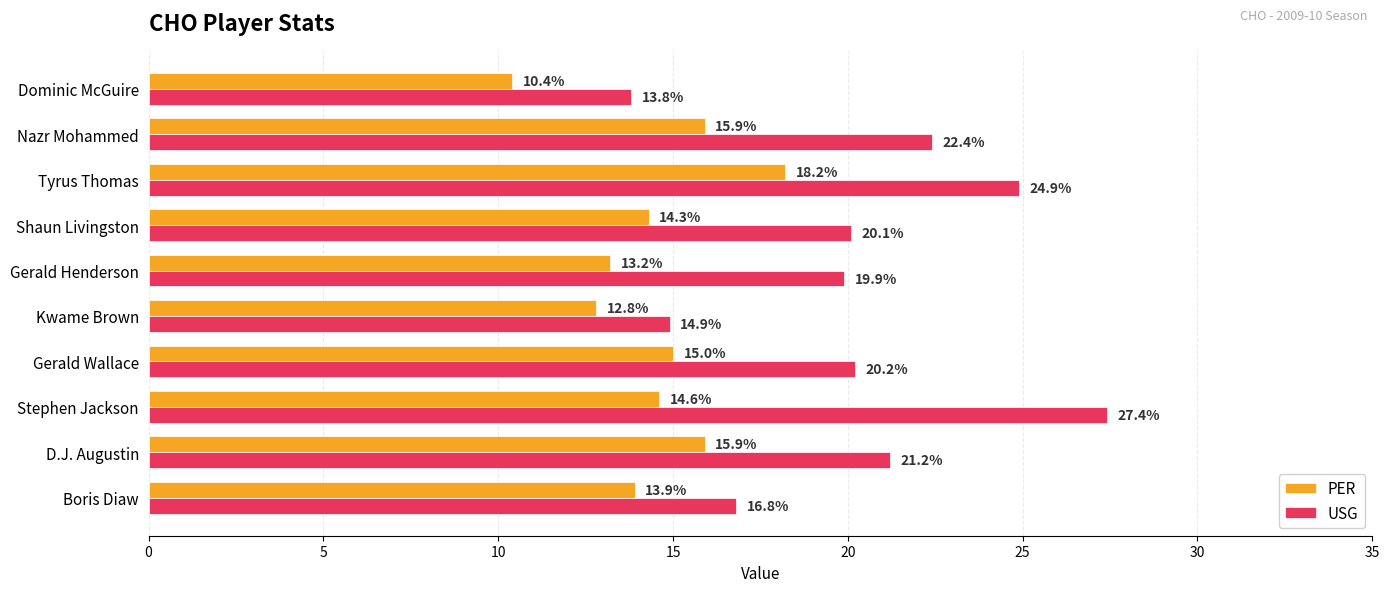

Which series has the largest total across all categories?

USG